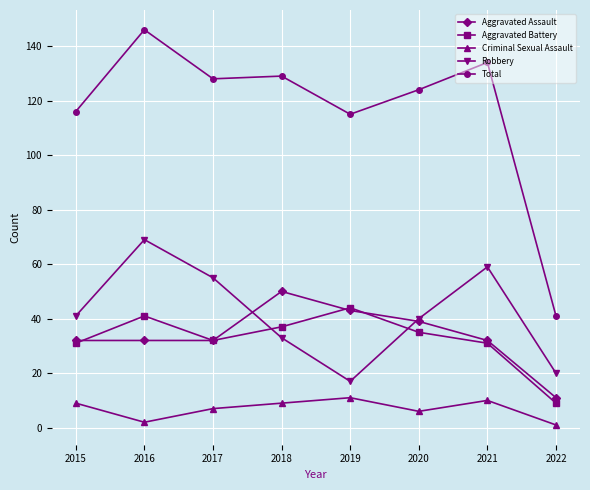

Does the chart display data point markers on the line(s)?

Yes